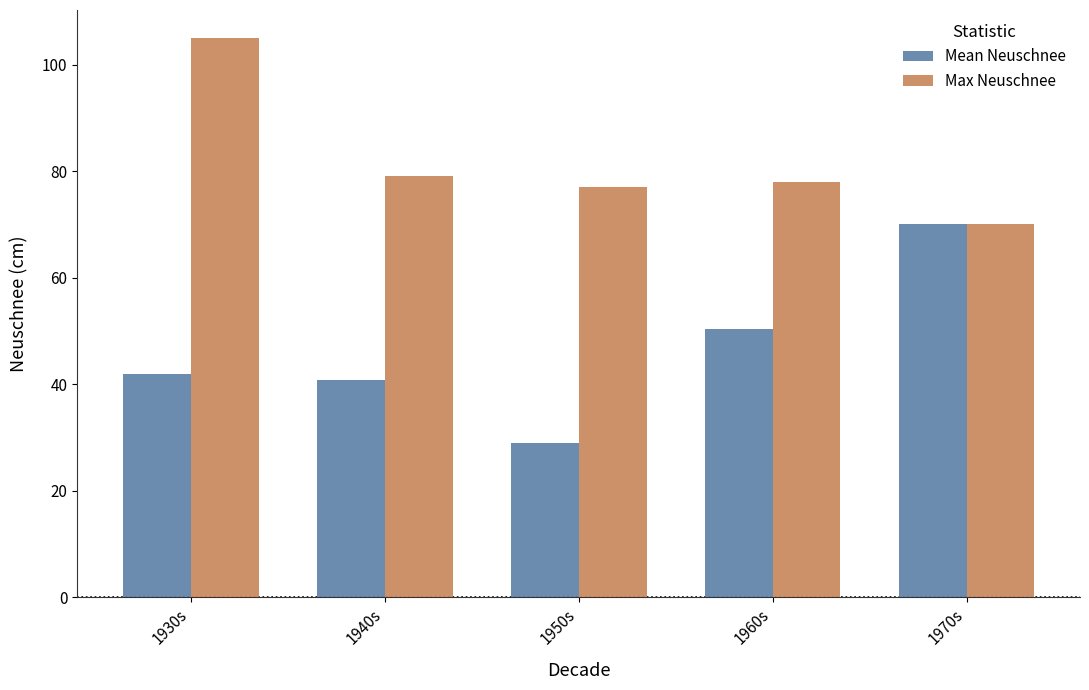

Rank the series by their average value, from lowest to highest.

Mean Neuschnee, Max Neuschnee